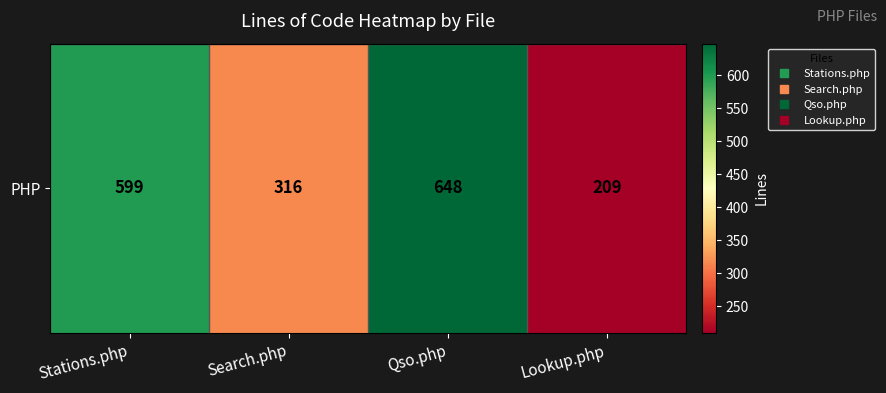

Count the number of values greater than 599.

1